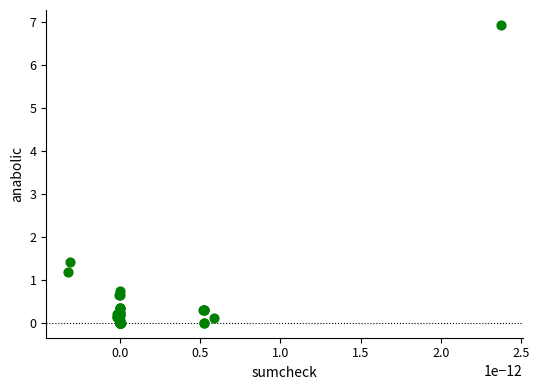

What Y value in the scatter plot is closest to 3?

1.4